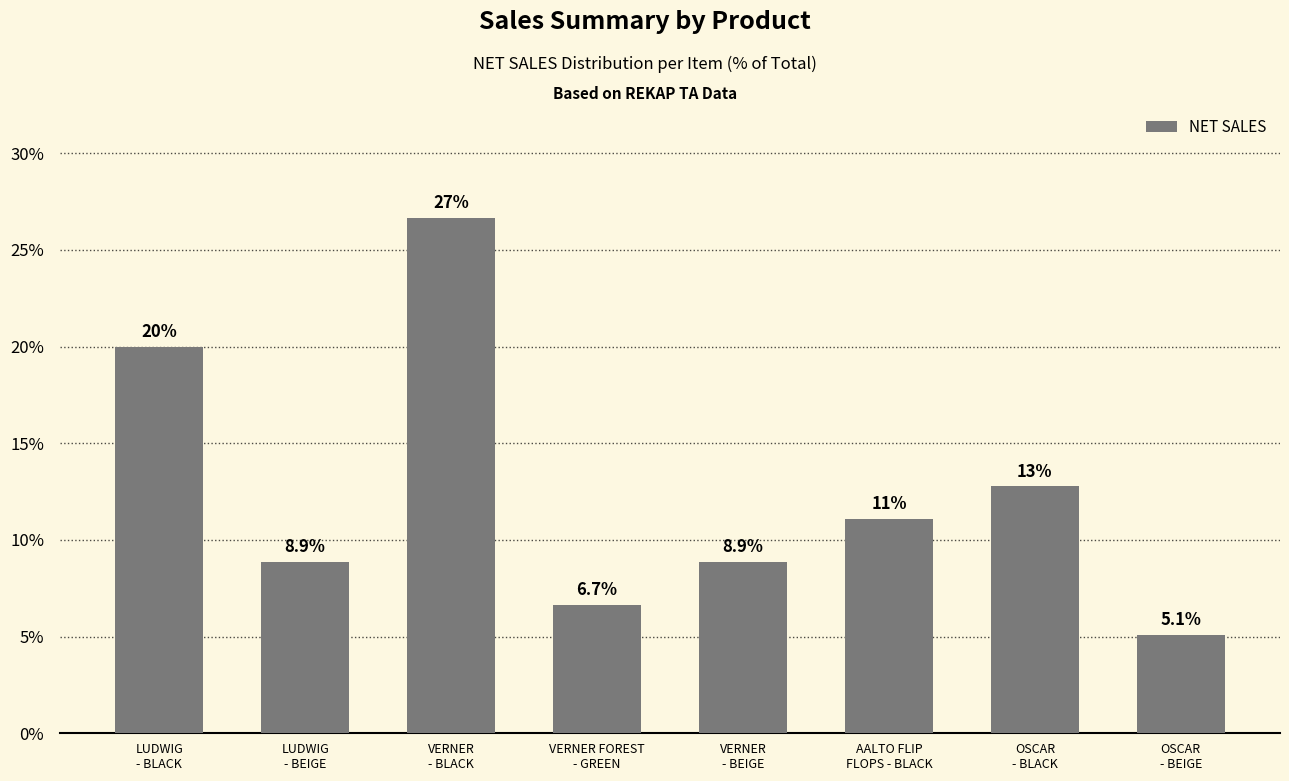

What position from the left is LUDWIG
- BEIGE?

2